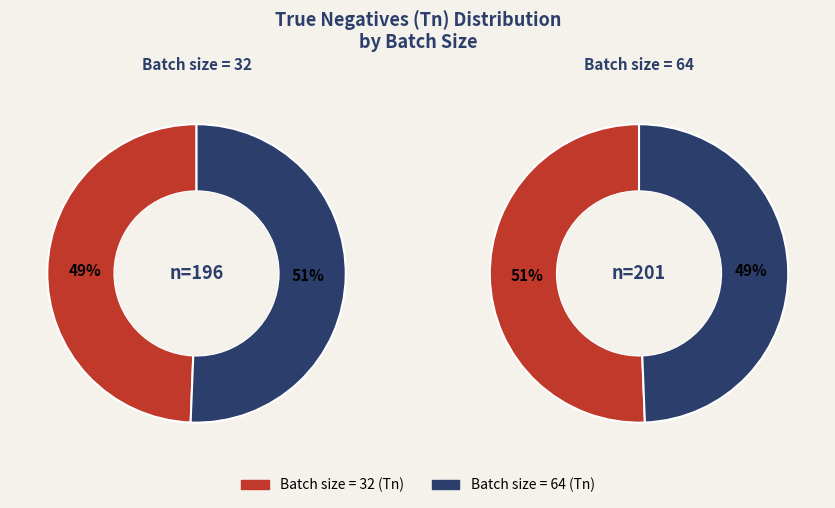

What is the total percentage of 32 and 64?

100.0%